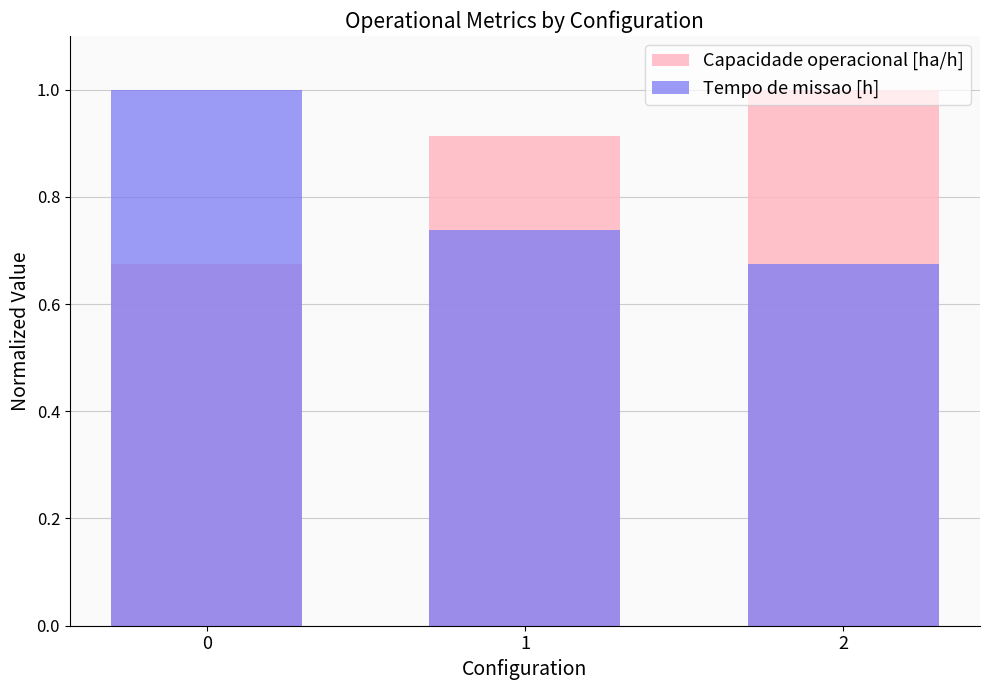

Rank the series at 0 from lowest to highest value.

Capacidade operacional [ha/h], Tempo de missao [h]